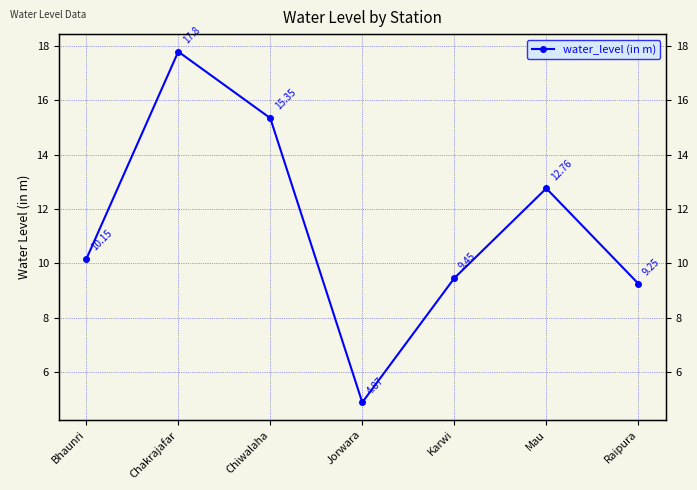

At which category does the chart reach its minimum across all series?

Jorwara